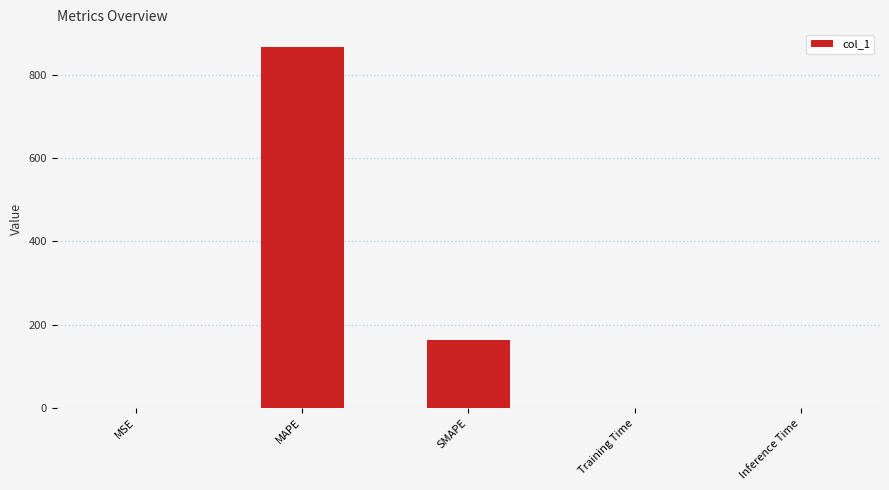

What is the greatest value displayed?

865.3